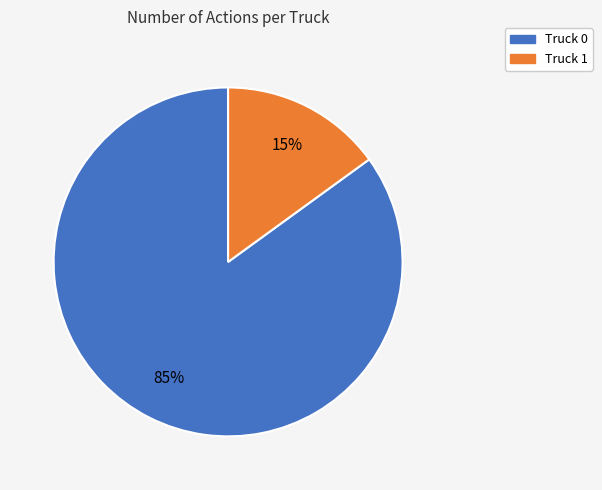

How many segments does this pie chart have?

2